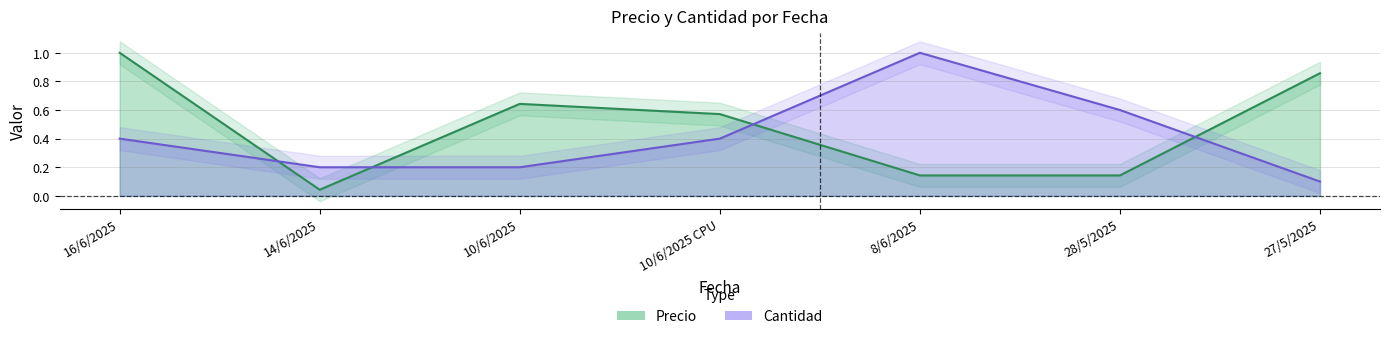

Is the value of Cantidad at 10/6/2025 greater than the value of Precio at 14/6/2025?

Yes